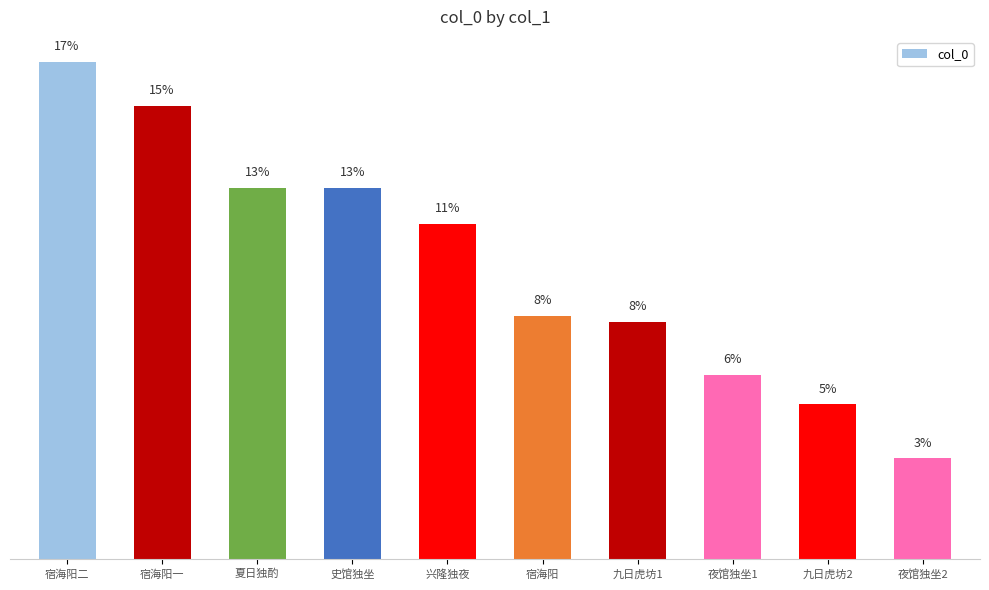

What is the sum of the values at 宿海阳一 and 夜馆独坐1?

21.6